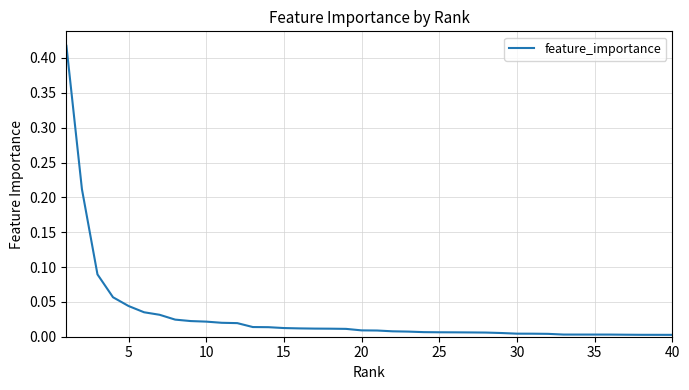

Reading left to right, transcribe all the data shown in this chart.

0.4	0.2	0.1	0.1	0.0	0.0	0.0	0.0	0.0	0.0	0.0	0.0	0.0	0.0	0.0	0.0	0.0	0.0	0.0	0.0	0.0	0.0	0.0	0.0	0.0	0.0	0.0	0.0	0.0	0.0	0.0	0.0	0.0	0.0	0.0	0.0	0.0	0.0	0.0	0.0